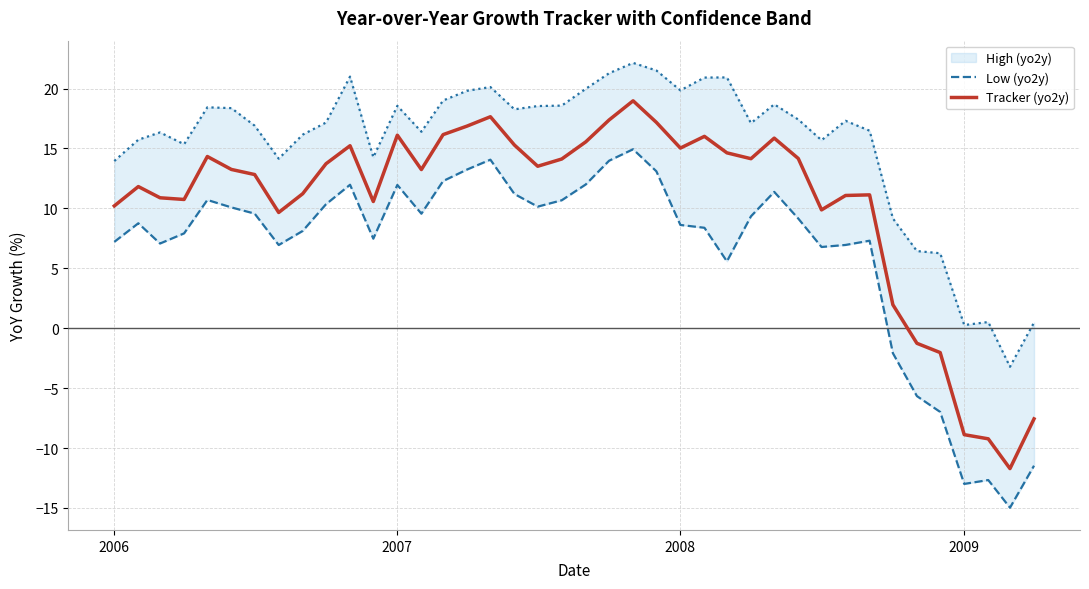

Which series has the largest range (max minus min)?

Tracker (yo2y)